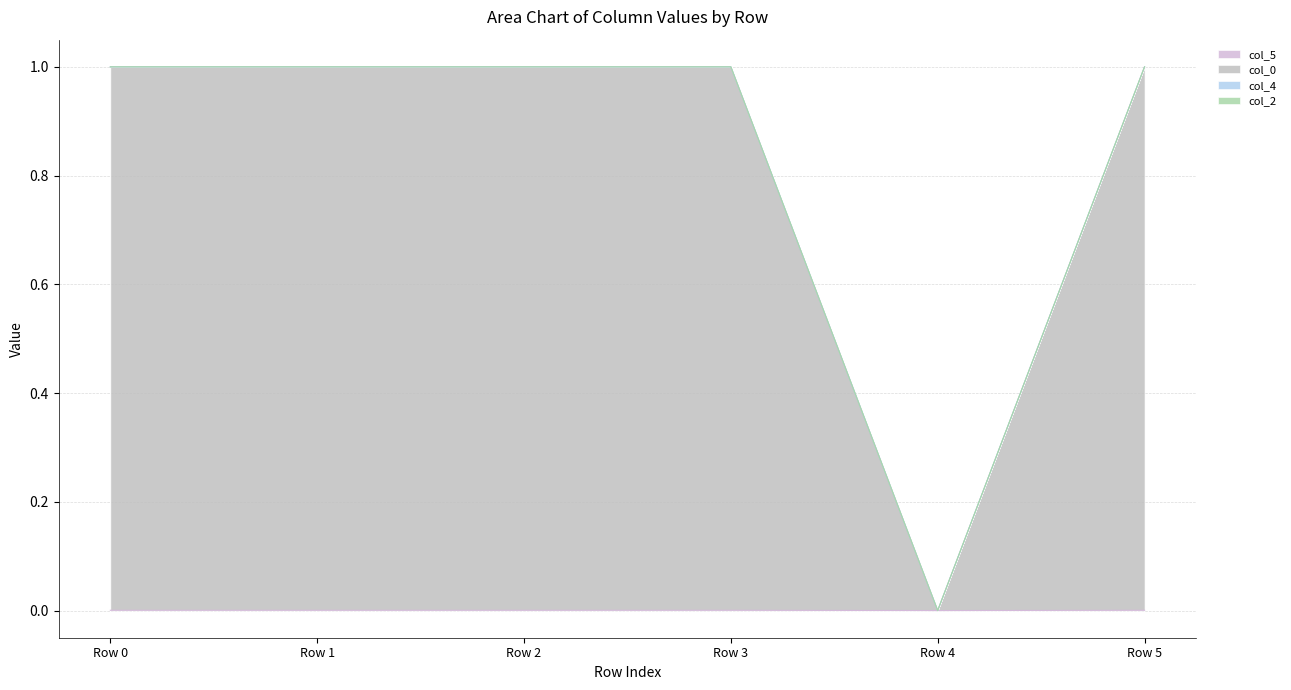

How many data points in col_0 are less than 1?

1